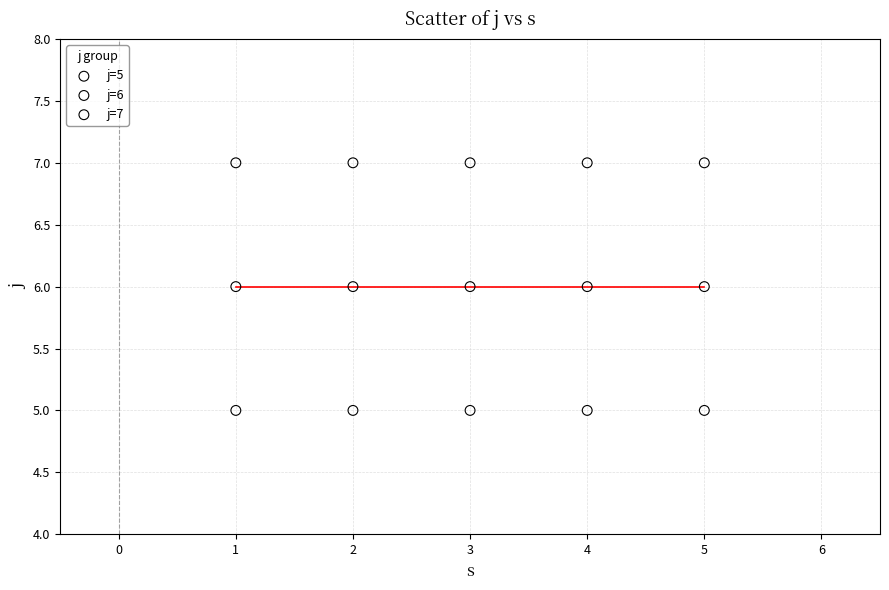

Which series contains the lowest Y value?

j=5